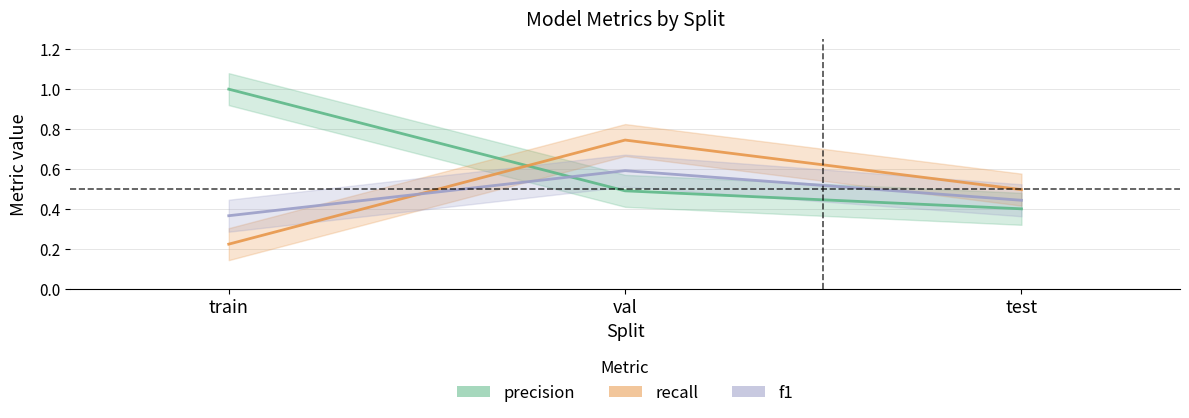

Reading left to right, transcribe all the data shown in this chart.

precision: train=1.0	val=0.5	test=0.4
recall: train=0.2	val=0.7	test=0.5
f1: train=0.4	val=0.6	test=0.4